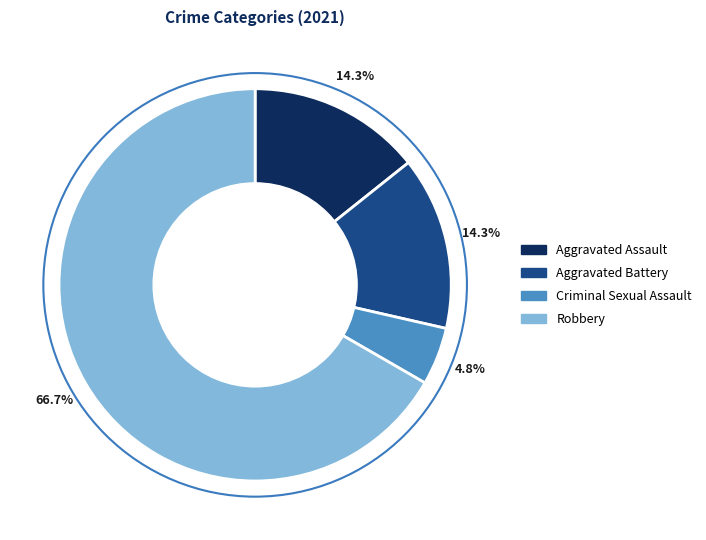

What is the ratio of the value at Criminal Sexual Assault to the value at Robbery?

0.1